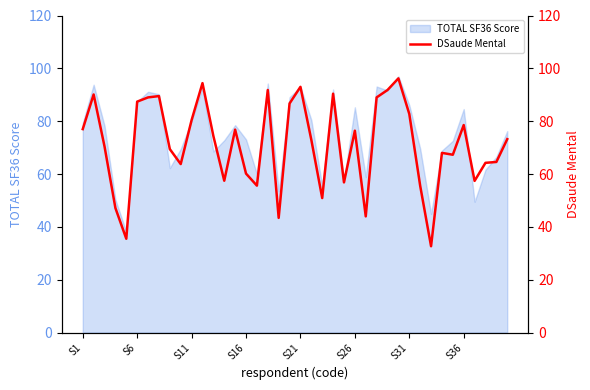

The value of TOTAL SF36 Score at S11 is 109.3. True or false?

False